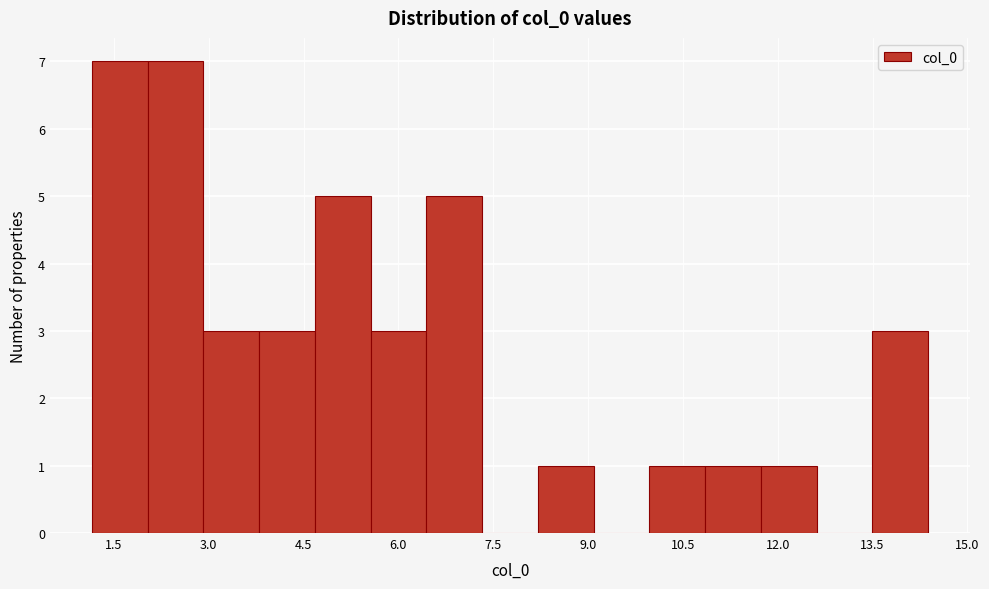

How tall is the bar that spans 2.0 to 3.0 on the x-axis? Neither the bar edges nor the heights are printed on the chart, so give them approximately, as read against the axes.

7